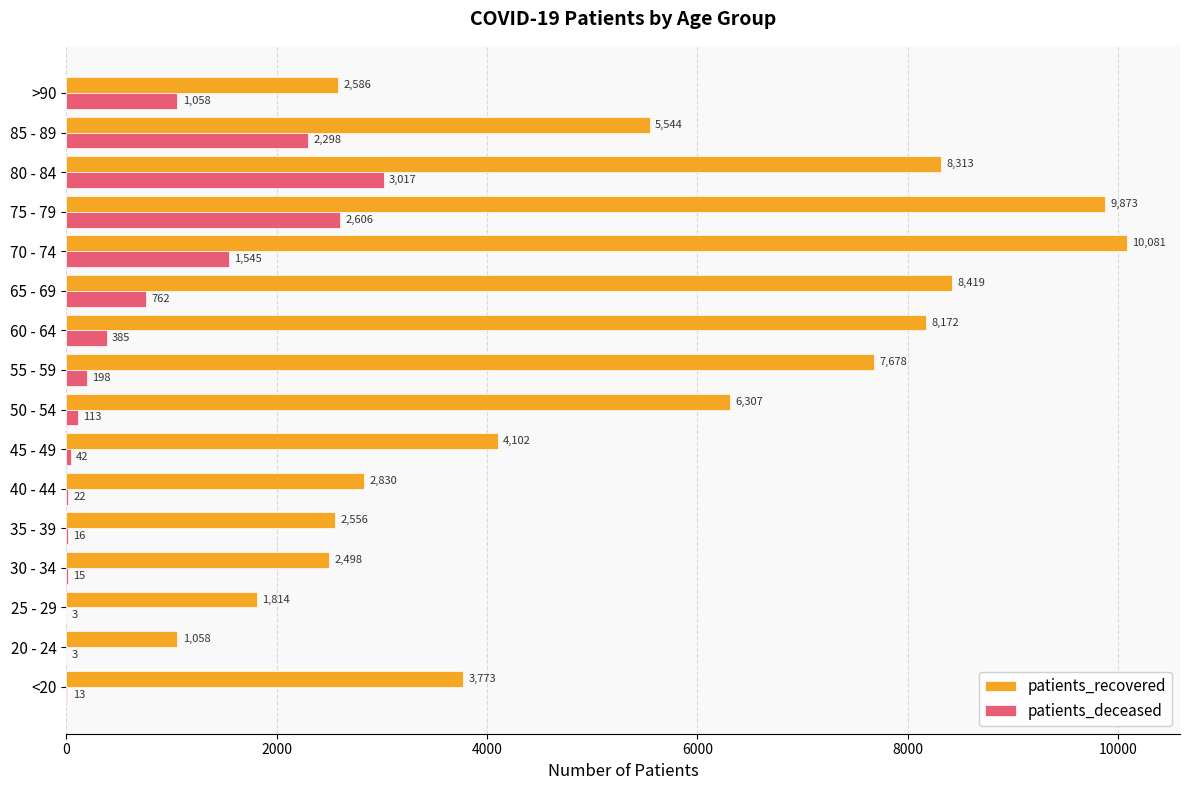

The value of patients_recovered at 65 - 69 is 8419. True or false?

True